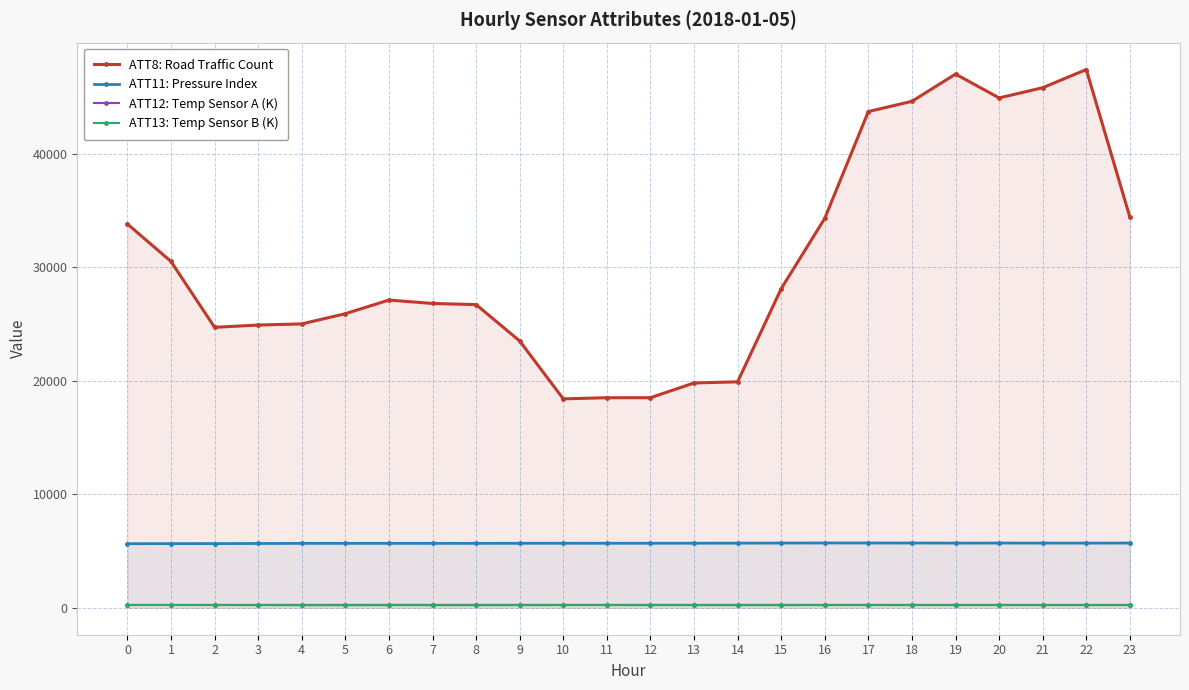

Rank the series by their maximum value, from lowest to highest.

ATT13: Temp Sensor B (K), ATT12: Temp Sensor A (K), ATT11: Pressure Index, ATT8: Road Traffic Count